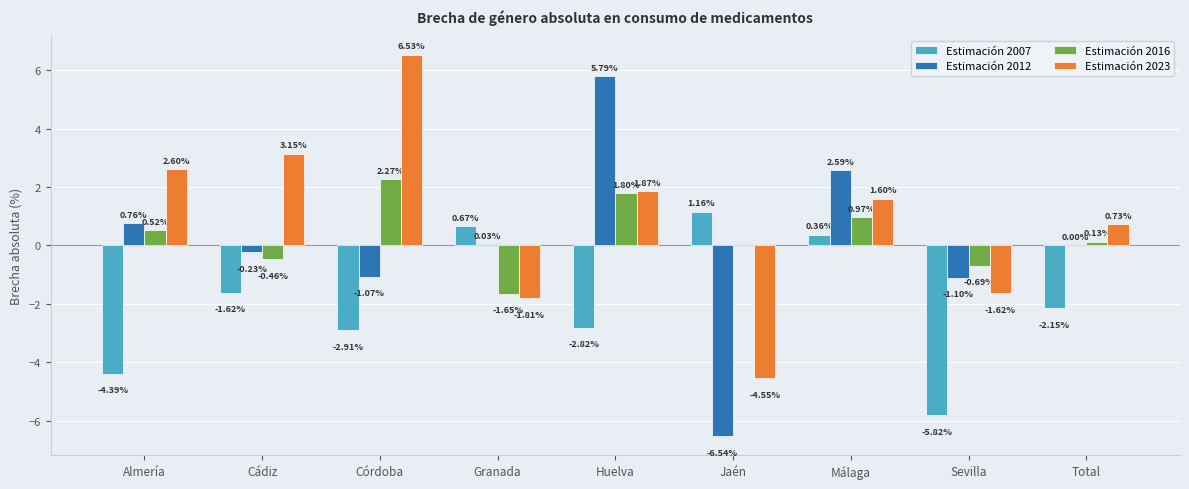

Between Córdoba and Málaga, which series saw the biggest shift?

Estimación 2023